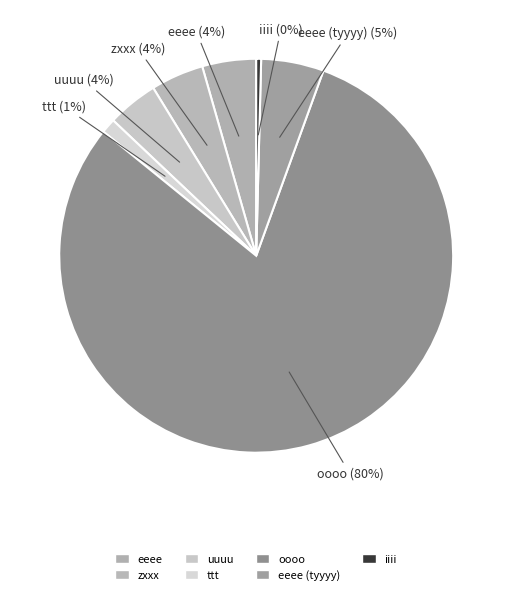

Does any single category account for the majority?

Yes